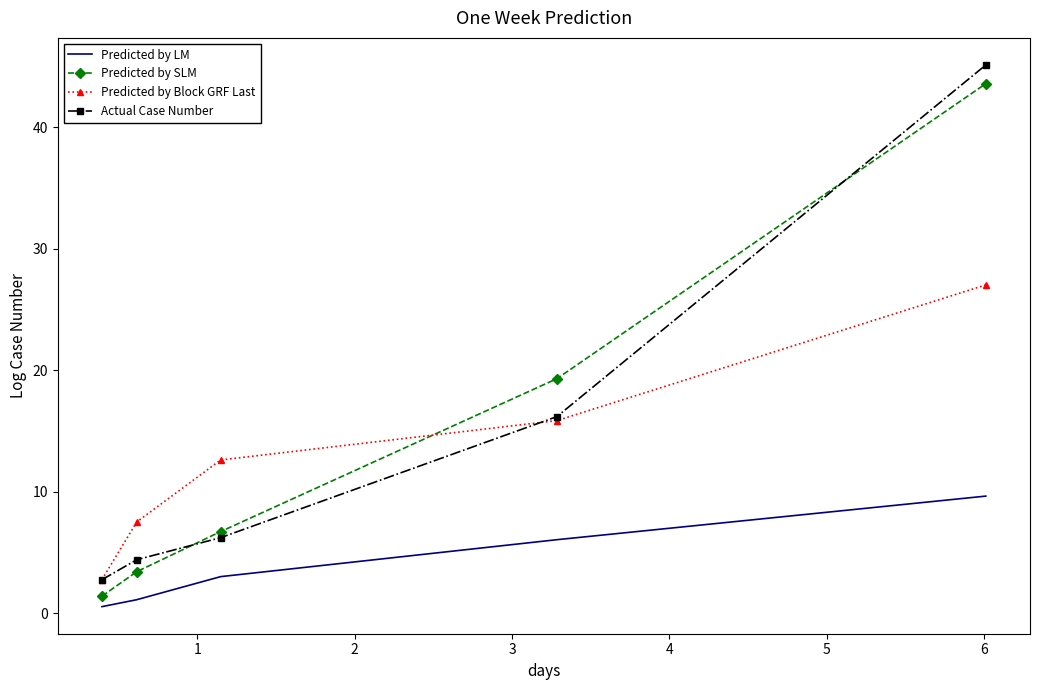

Which series has the largest range (max minus min)?

Actual Case Number